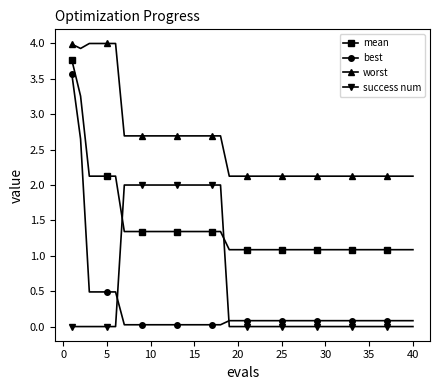

What is the difference between the maximum and minimum values in the success num series?

2.0